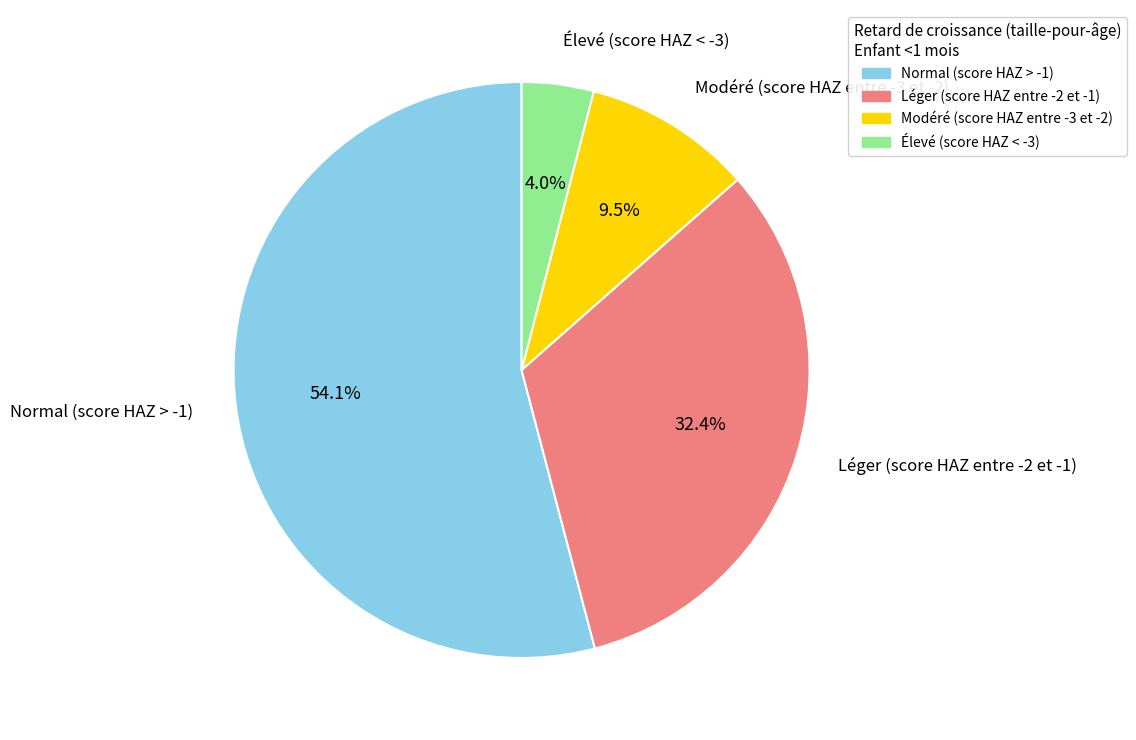

Which category has the smallest portion of the pie?

Élevé (score HAZ < -3)